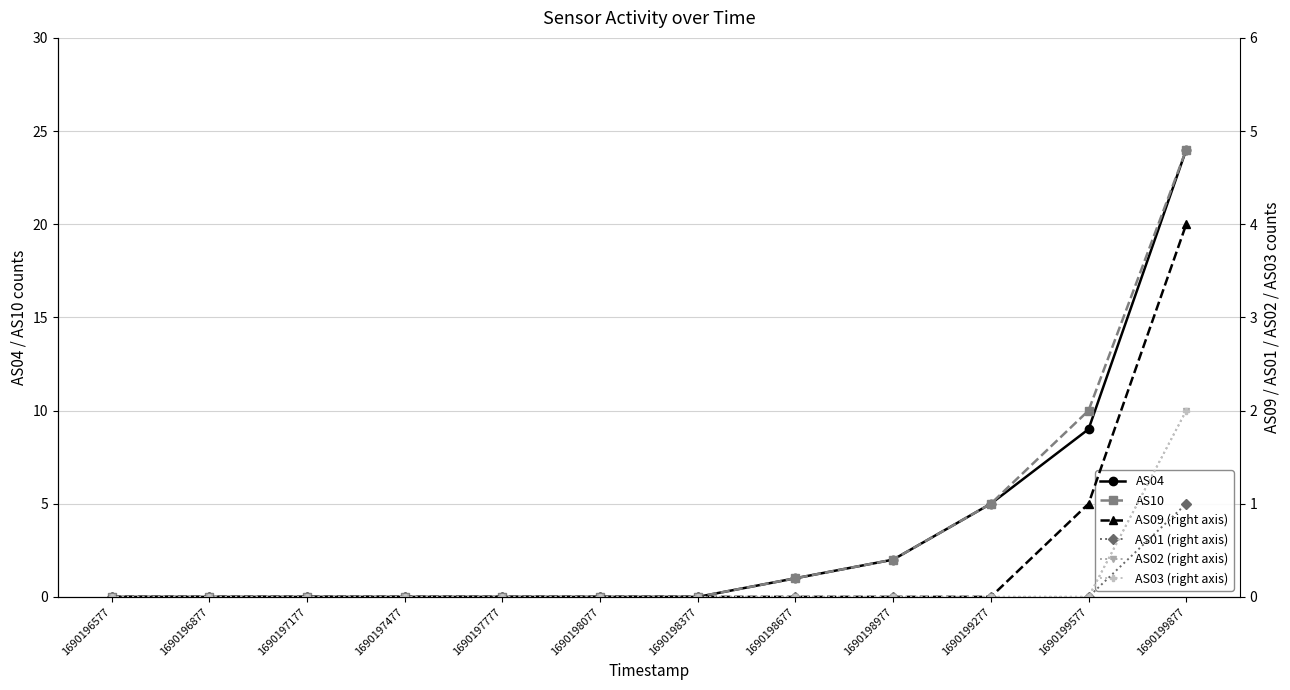

At which label is AS10 closest to 12?

1690199577